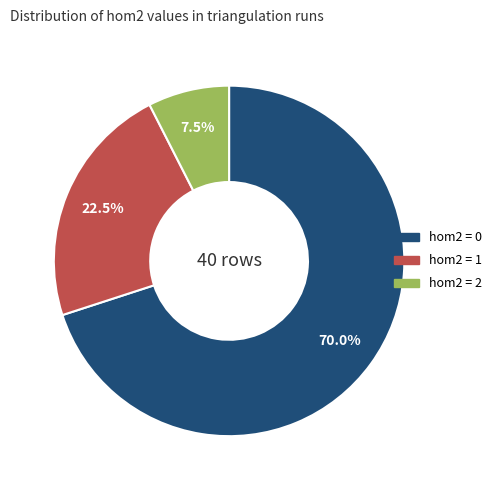

How many segments does this pie chart have?

3